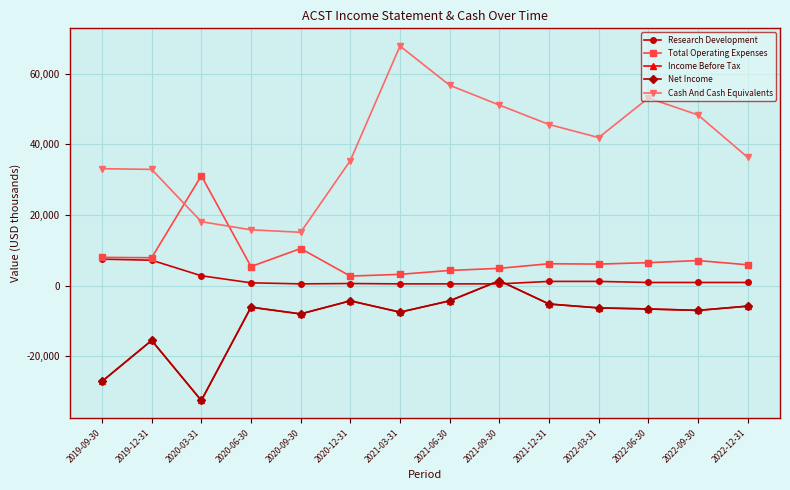

Rank the categories by Cash And Cash Equivalents value from highest to lowest.

2021-03-31, 2021-06-30, 2022-06-30, 2021-09-30, 2022-09-30, 2021-12-31, 2022-03-31, 2022-12-31, 2020-12-31, 2019-09-30, 2019-12-31, 2020-03-31, 2020-06-30, 2020-09-30